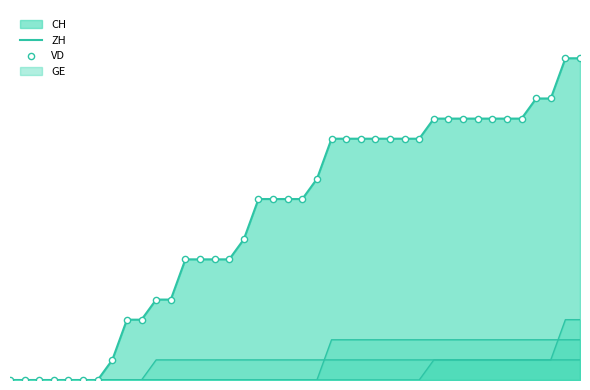

At how many categories does at least one series exceed 9?

19